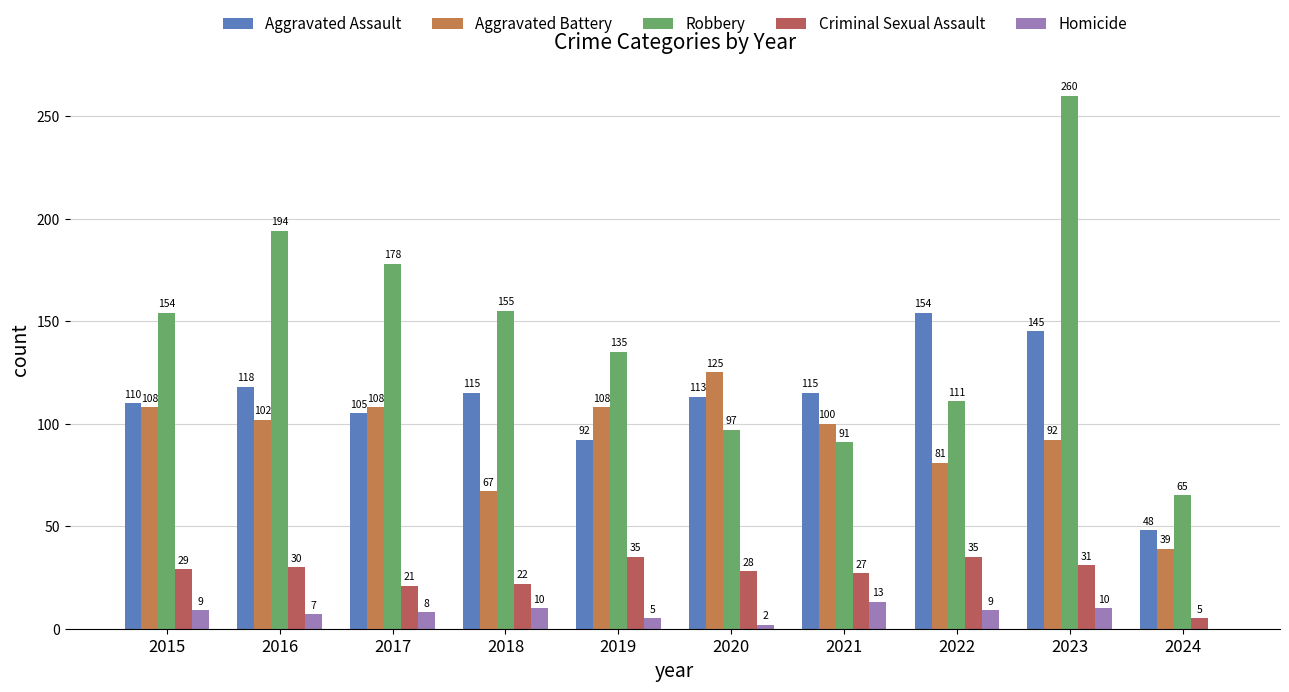

True or false: Homicide has a value of 10 at 2023.

True